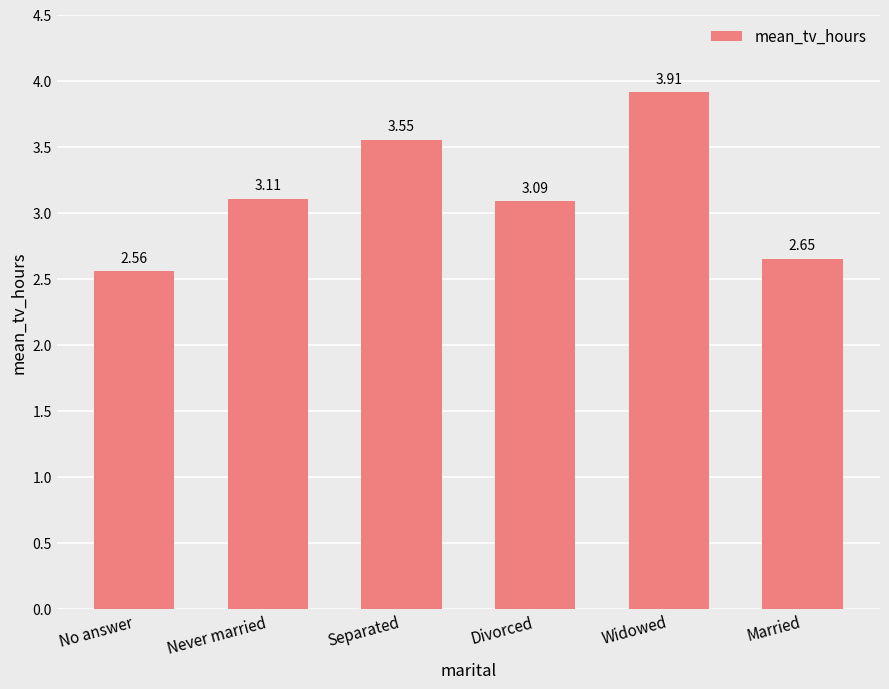

The value at Never married is 5.0. True or false?

False